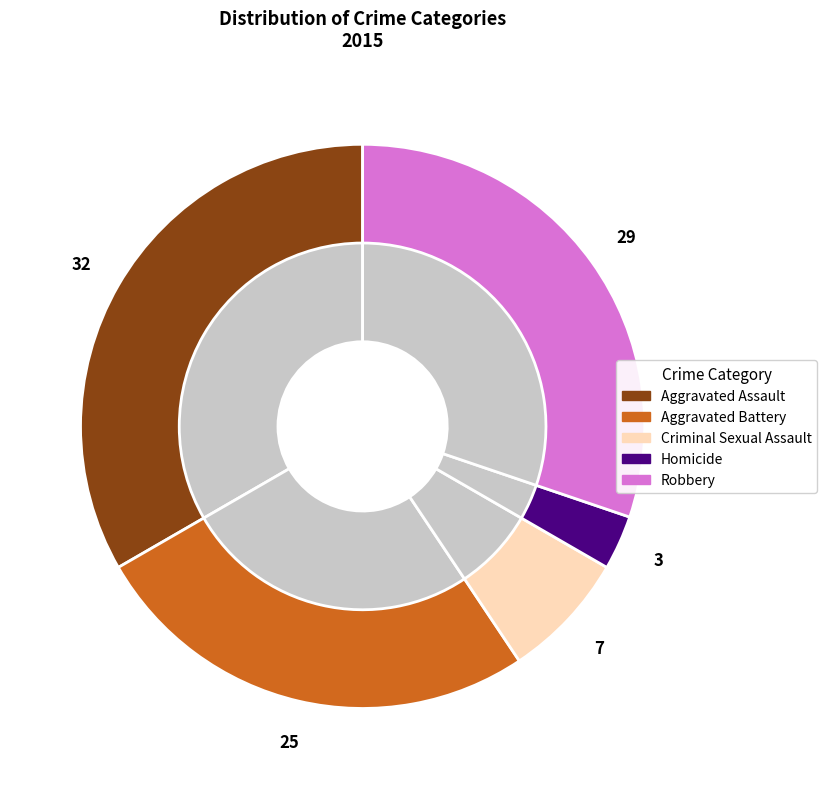

Is the sum of Robbery and Homicide greater than half?

No